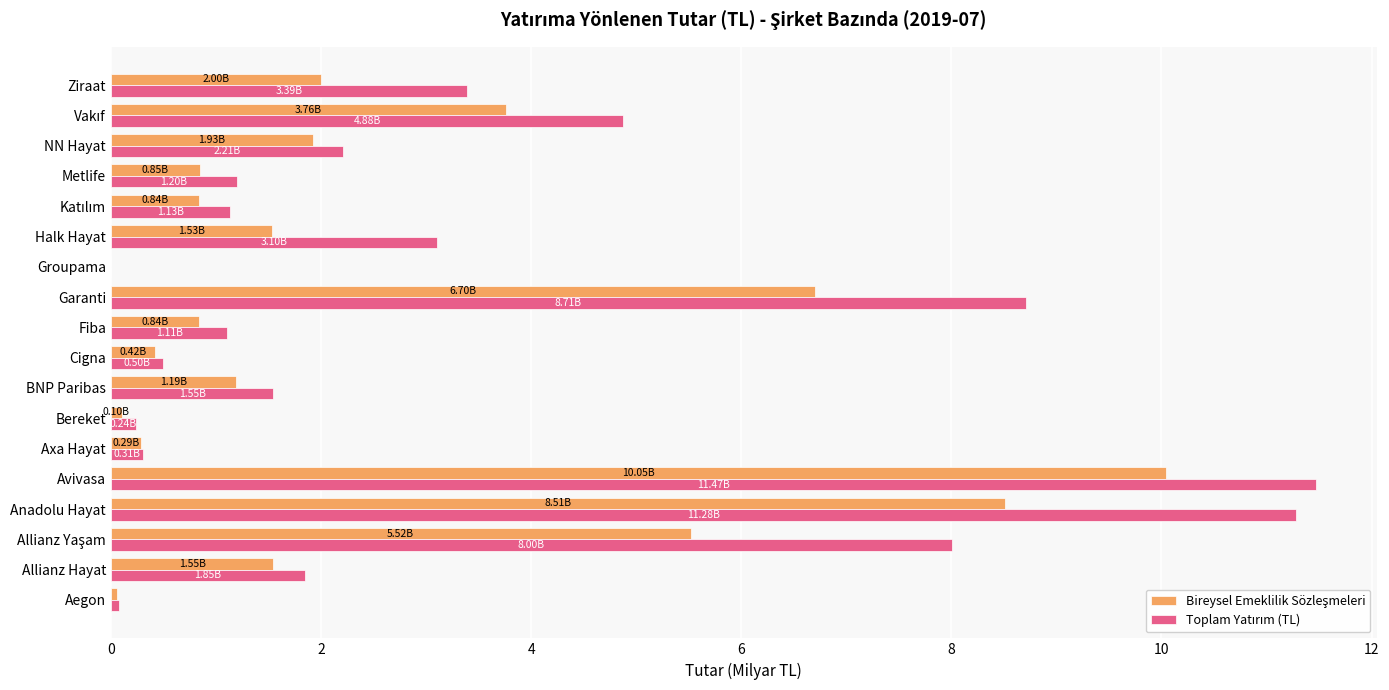

What is the maximum value shown in the chart?

11.5